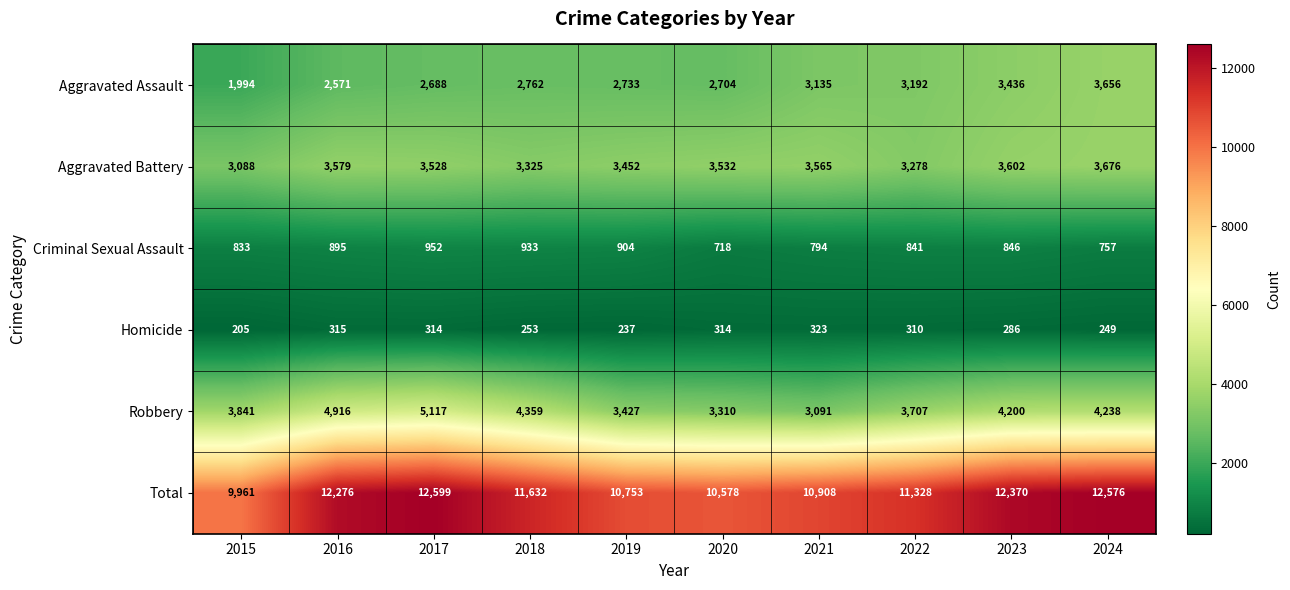

What is the minimum value shown in the chart?

205